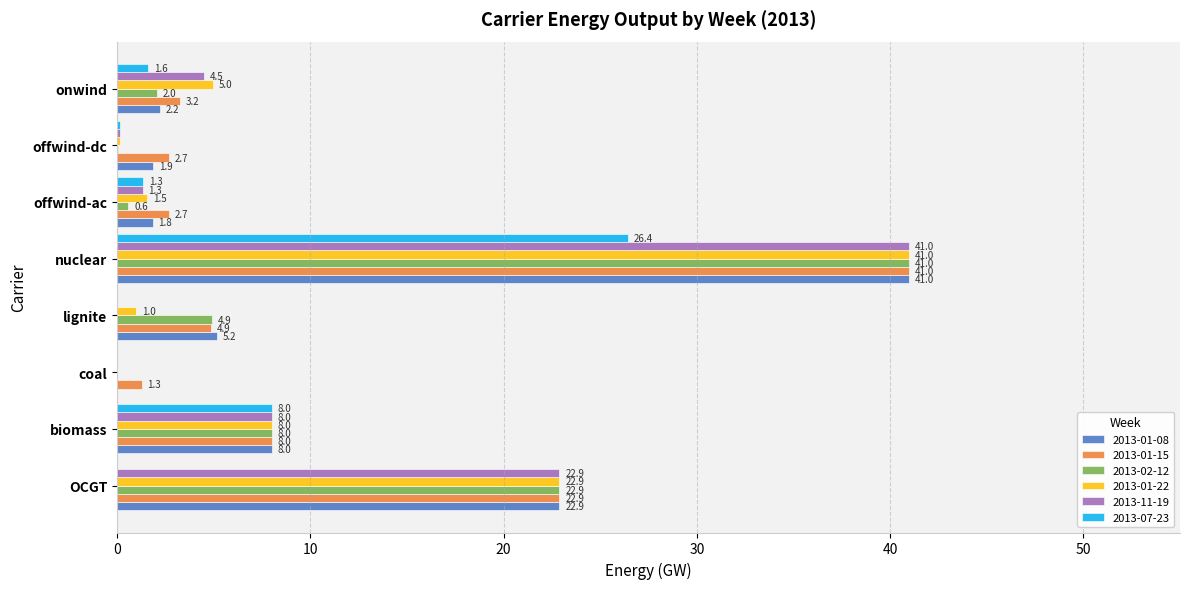

The value of 2013-01-22 at nuclear is 41.0. True or false?

True